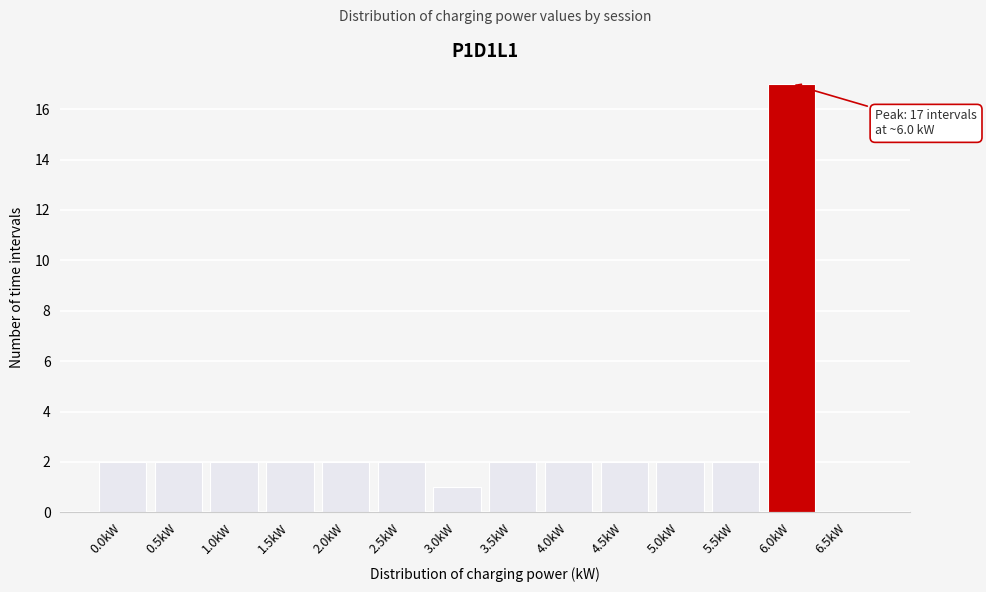

Reading left to right, transcribe all the data shown in this chart.

0.0kW=2	0.5kW=2	1.0kW=2	1.5kW=2	2.0kW=2	2.5kW=2	3.0kW=1	3.5kW=2	4.0kW=2	4.5kW=2	5.0kW=2	5.5kW=2	6.0kW=17	6.5kW=0